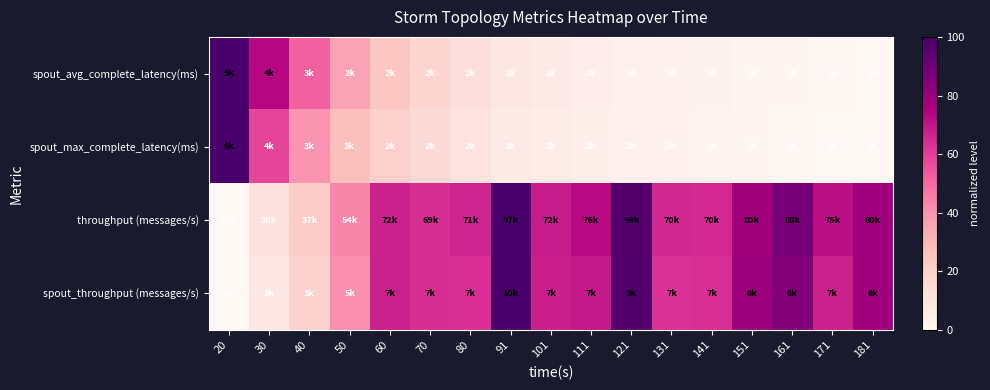

How many categories are shown in the chart?

17